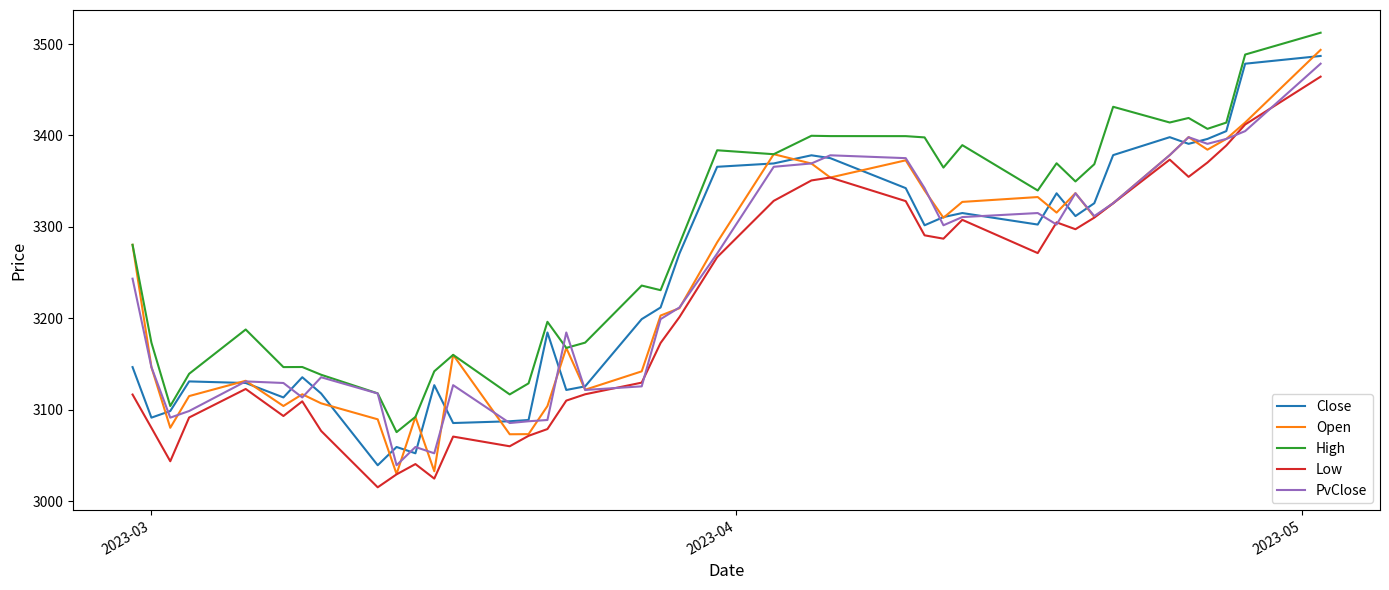

What are all the series names shown in the legend?

Close, Open, High, Low, PvClose